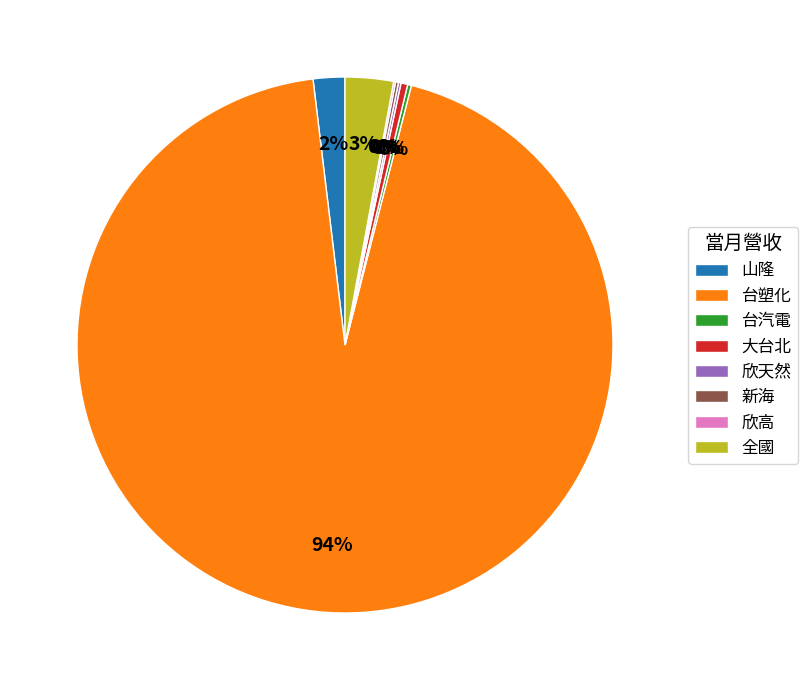

To the nearest percent, what is the average slice percentage?

12%